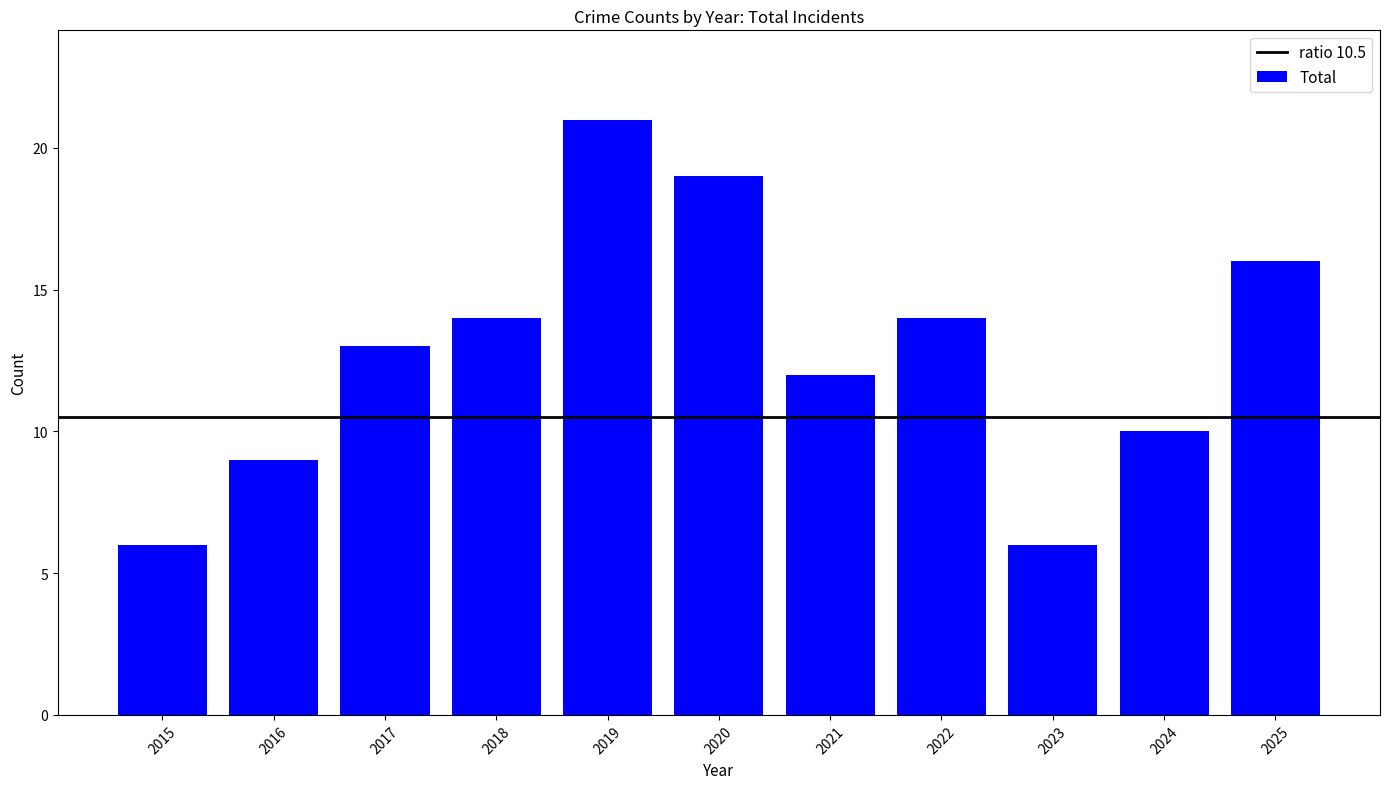

Approximately how many times larger is the value at 2022 compared to 2015?

2.3